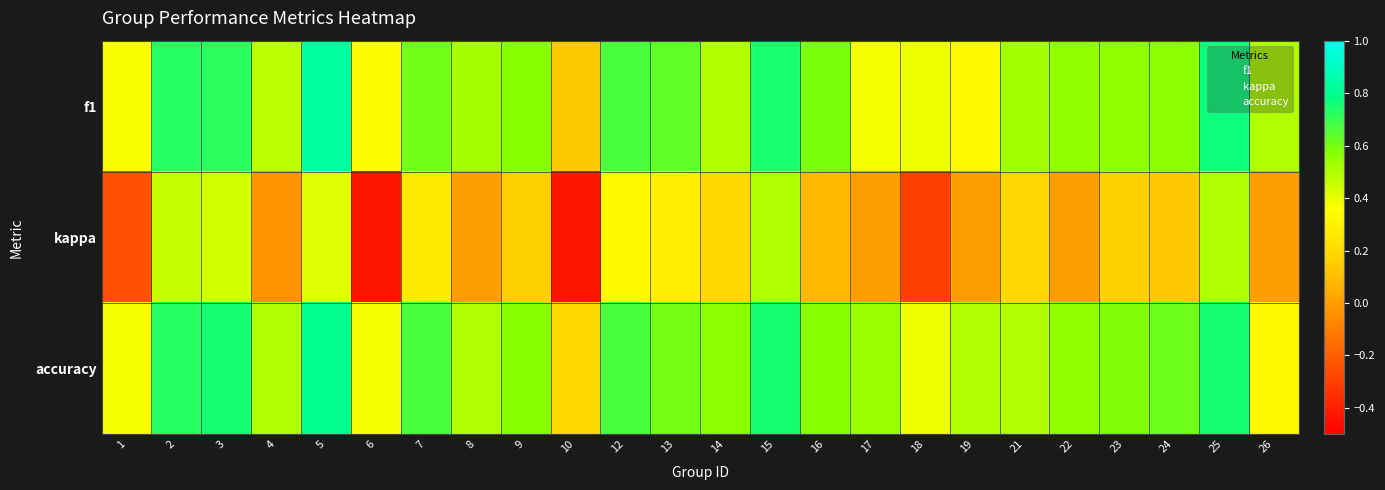

Rank the series by their maximum value, from highest to lowest.

f1, accuracy, kappa